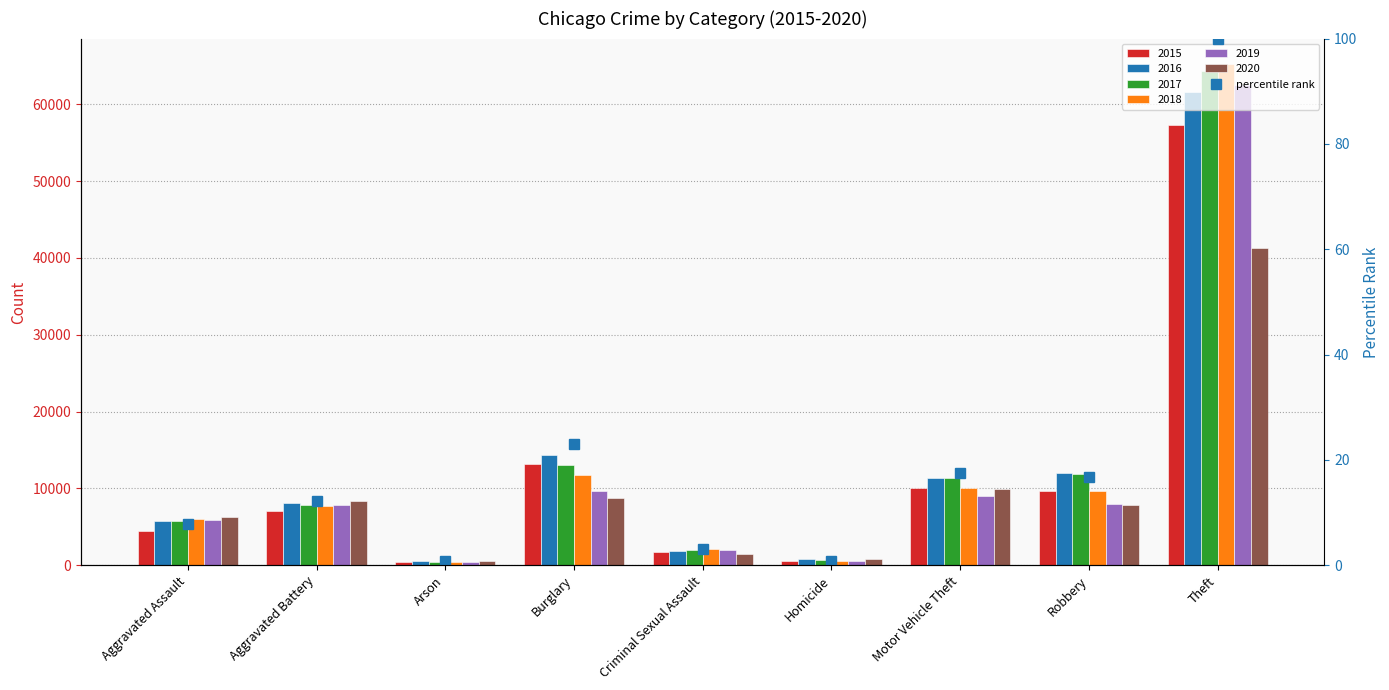

True or false: the data shows 3.0 at Criminal Sexual Assault.

True